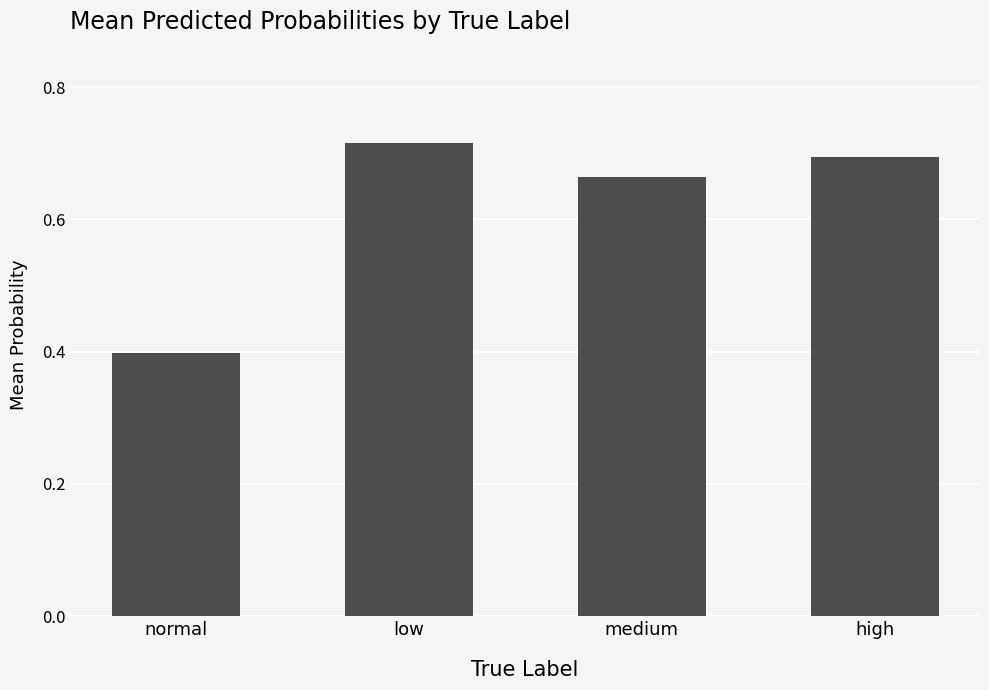

Where is the data nearest to the value 0?

normal